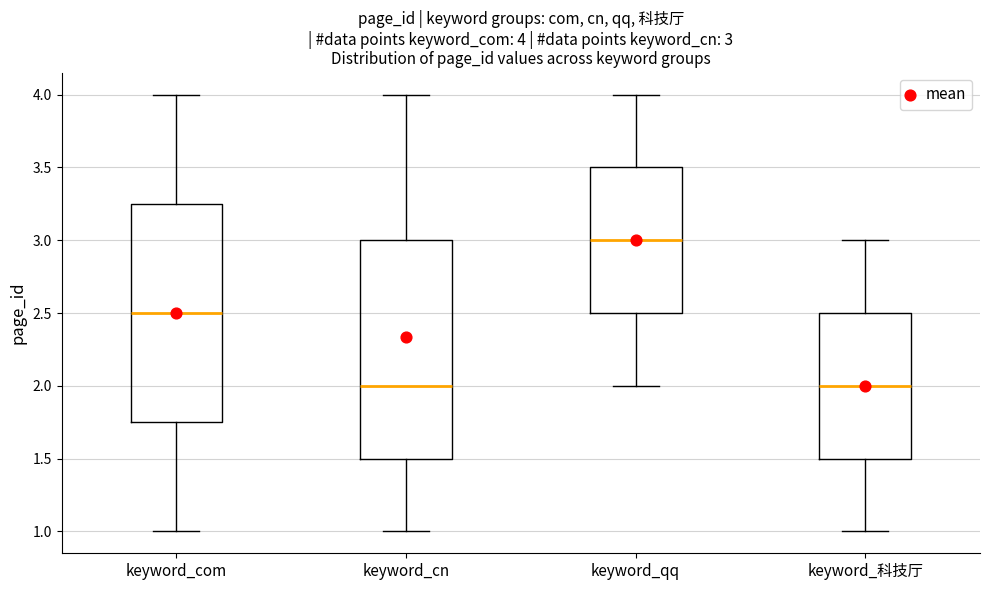

Which box has the highest median line?

keyword_qq